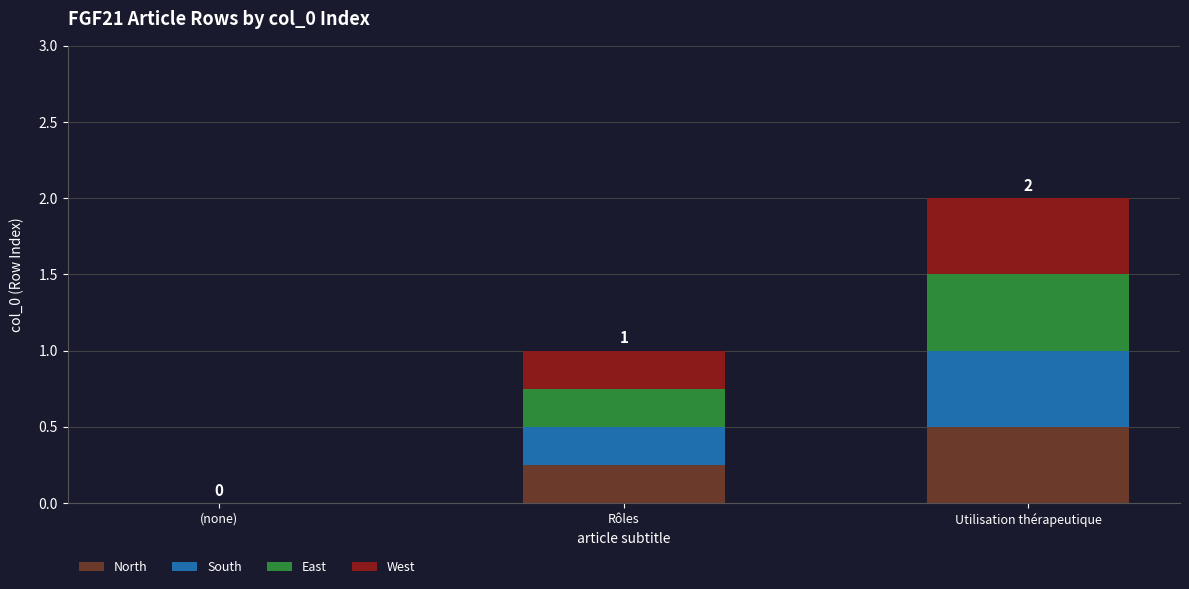

At which category is the sum across all series the highest?

Utilisation thérapeutique